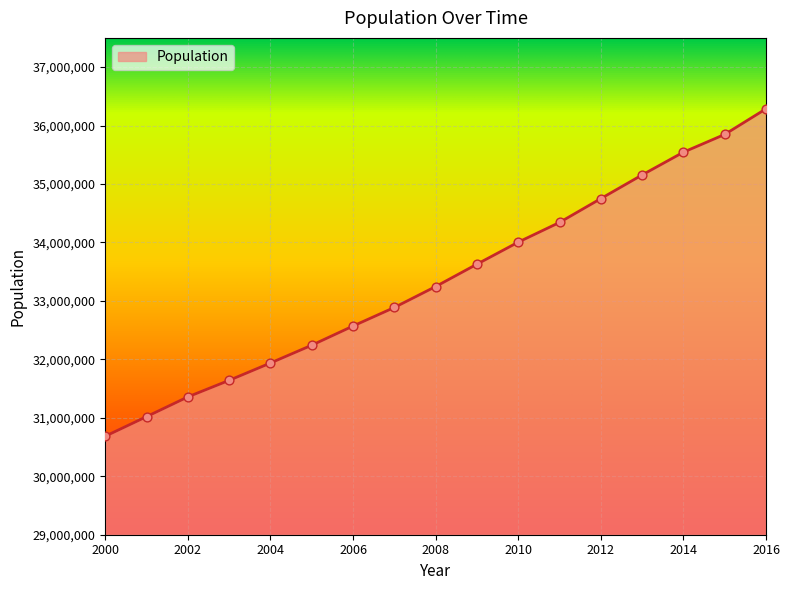

What is the difference between the maximum and minimum values?

5600695